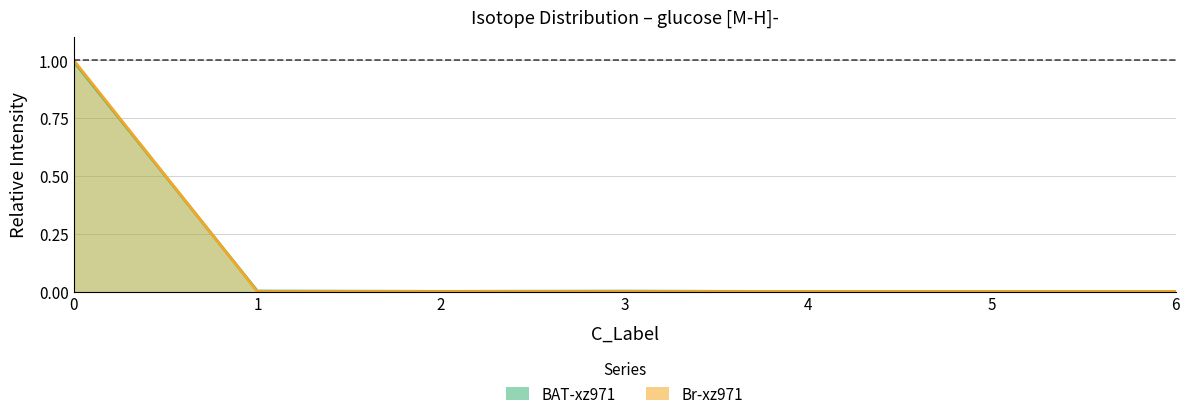

Which has a higher value, 1 or 3?

1